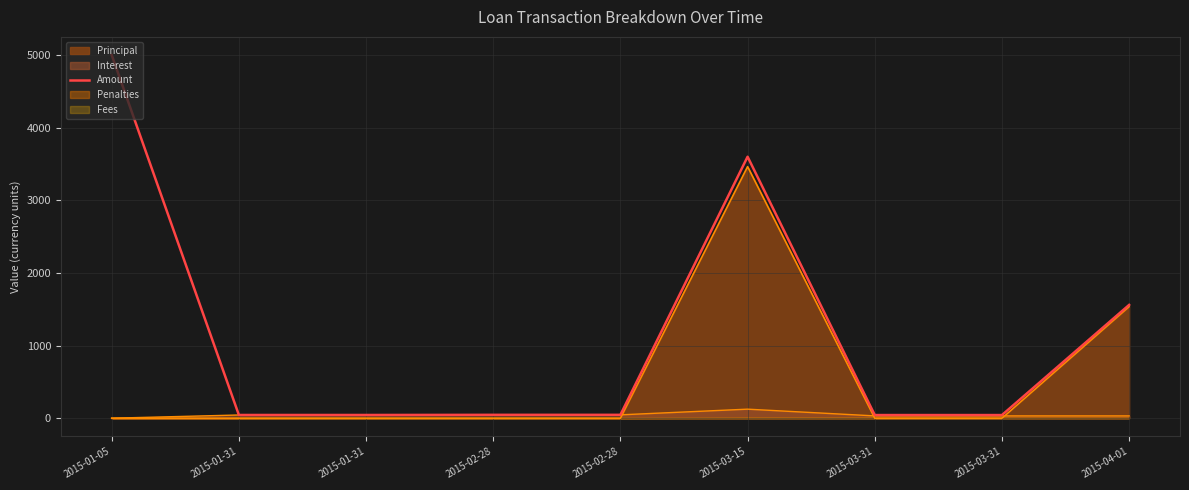

What is the value of the 2nd point from the left?

44.4